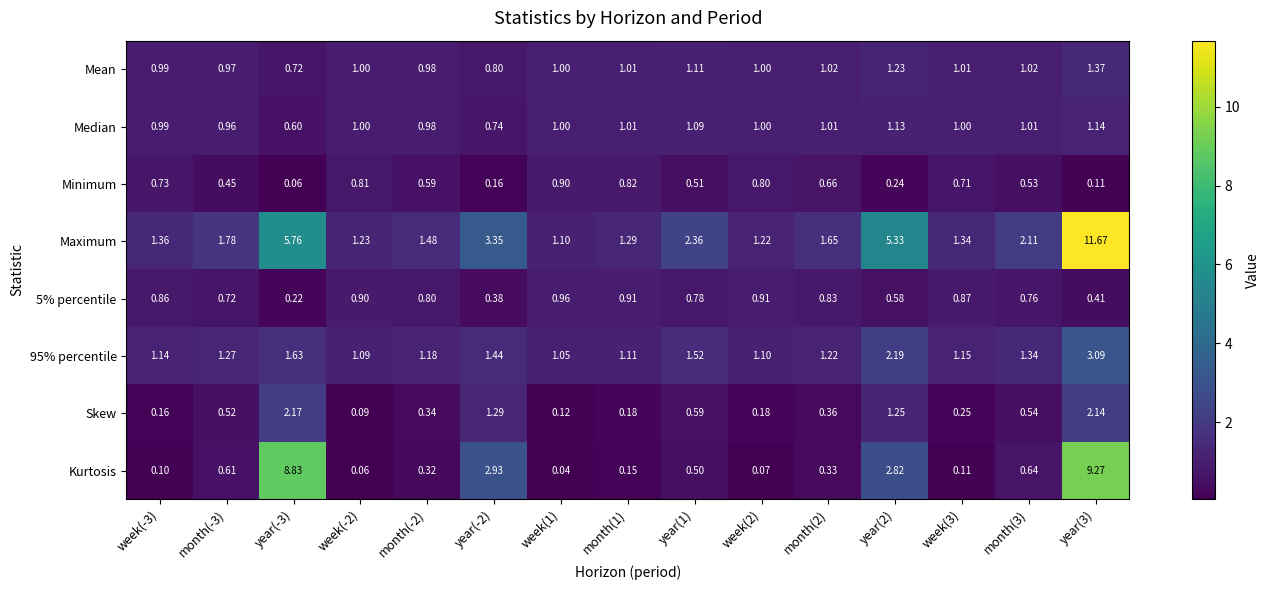

Which category has the highest value across all series?

year(3)